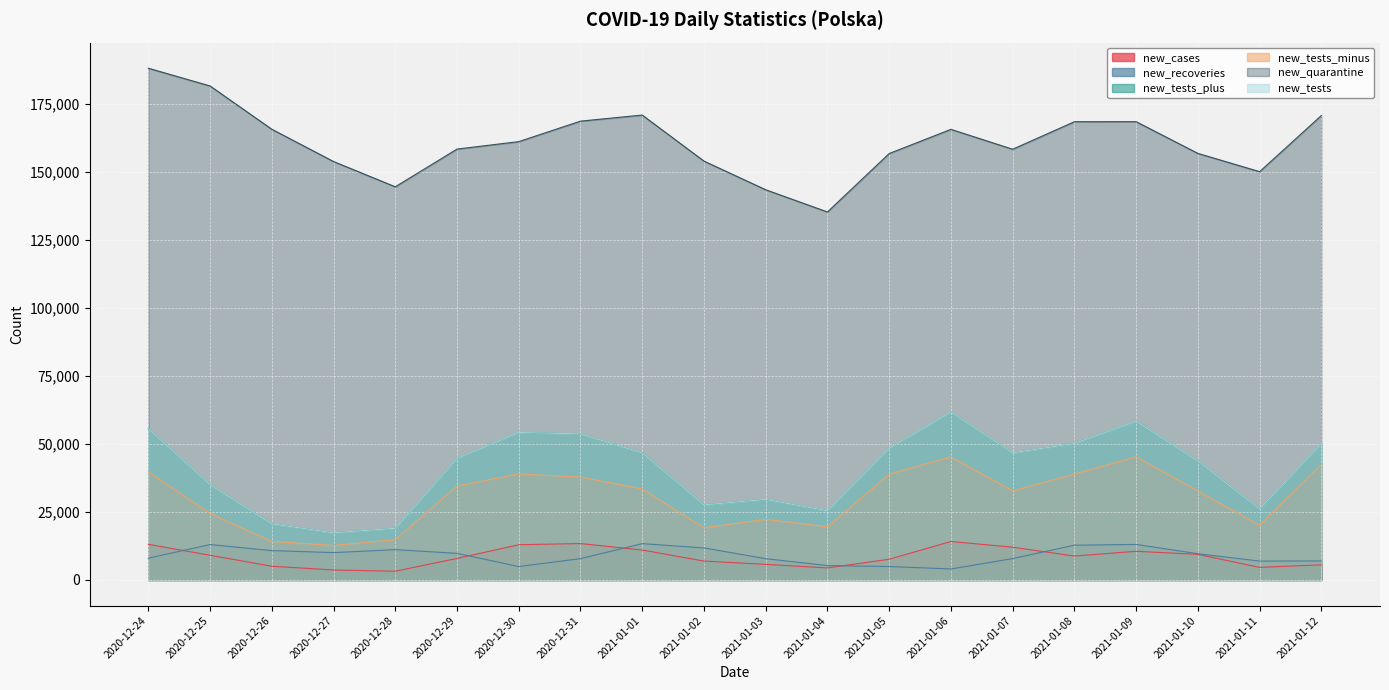

Which series has the largest total across all categories?

new_quarantine